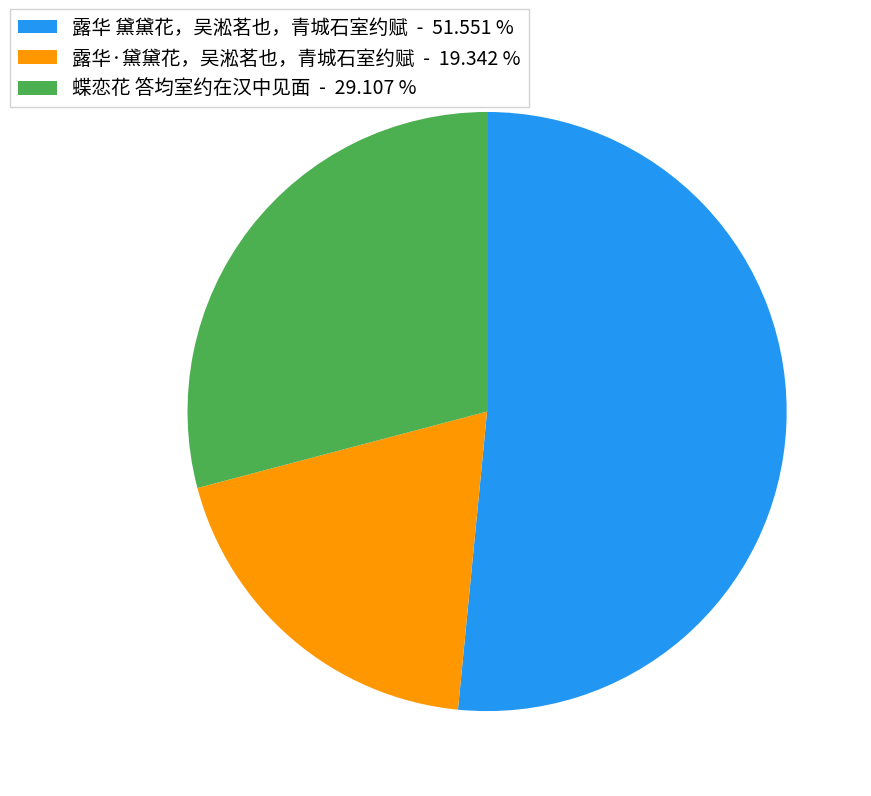

Does 露华 黛黛花，吴淞茗也，青城石室约赋 account for over 50% of the chart?

Yes